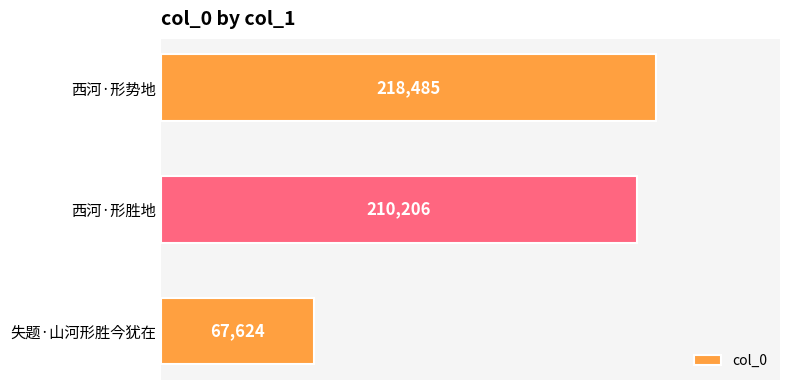

Rank the categories by value from lowest to highest.

失题·山河形胜今犹在, 西河·形胜地, 西河·形势地